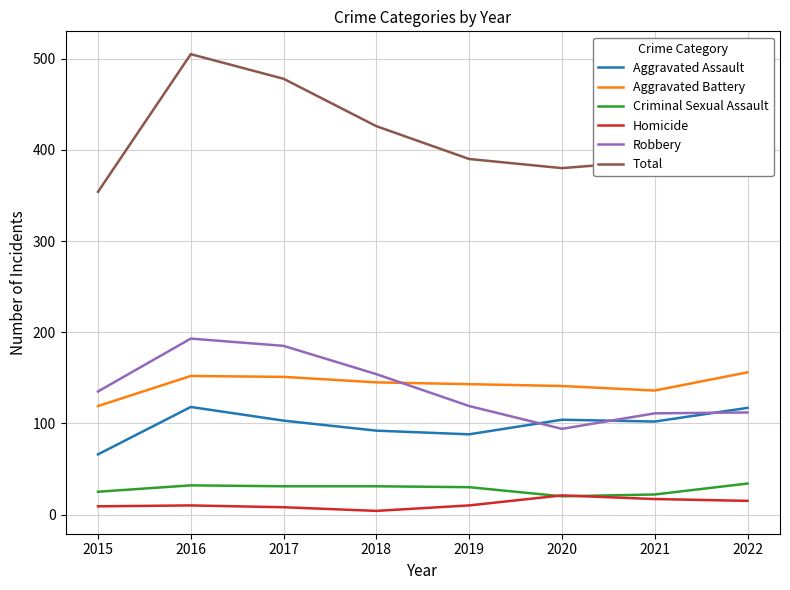

Which series has the largest total across all categories?

Total